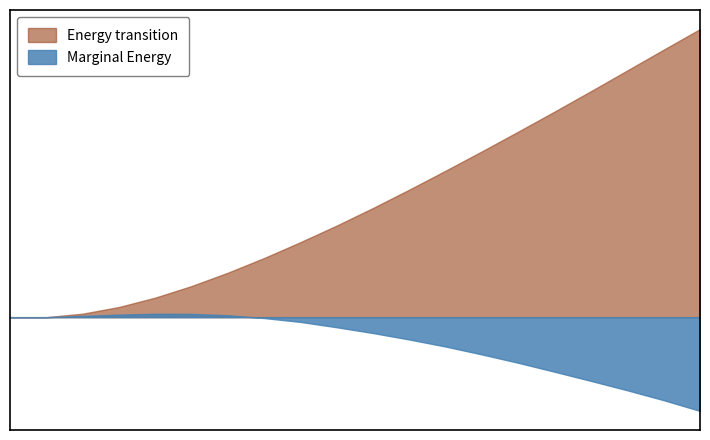

The y series shows 0.2 at 17. True or false?

True